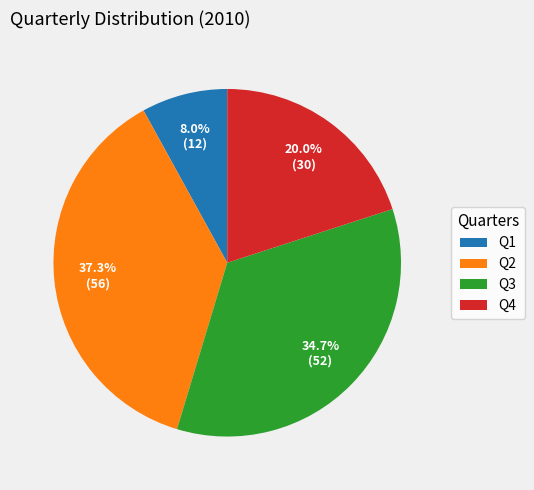

Approximately how many times larger is the value at Q4 compared to Q3?

0.6